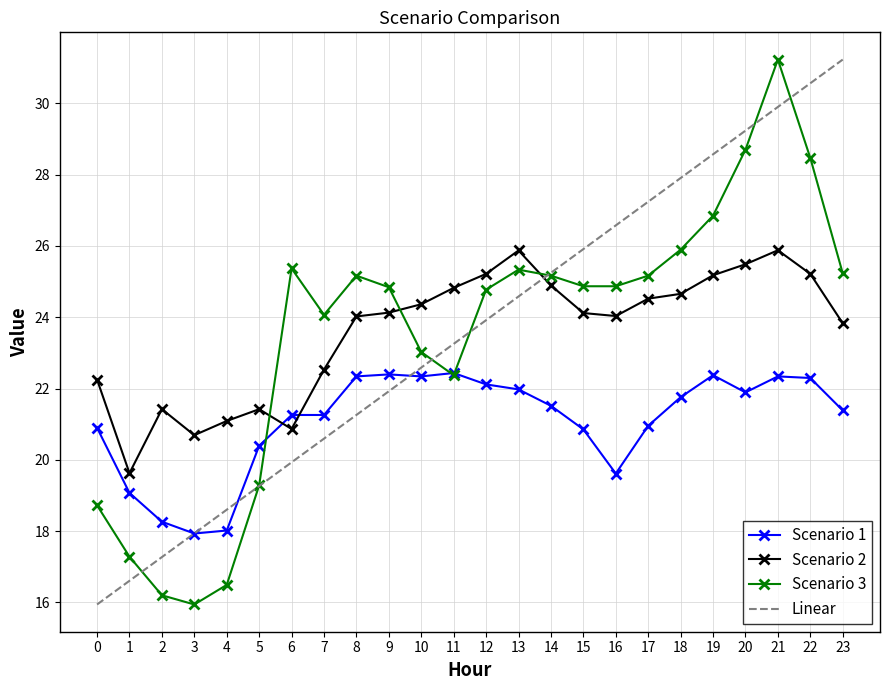

What is the lowest value of the Linear series?

15.9